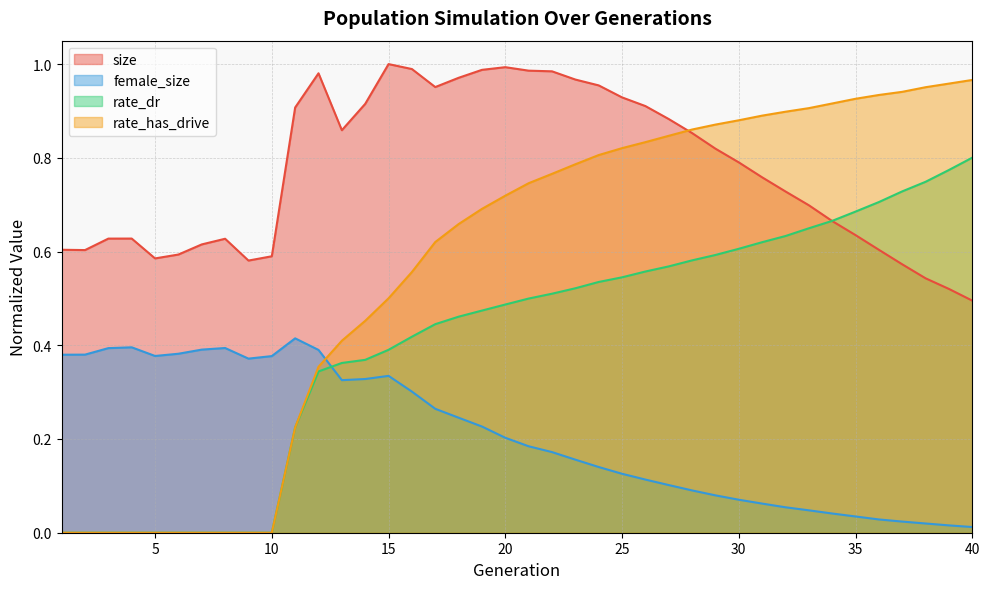

In size, how many points are higher than both neighbors (excluding endpoints)?

5